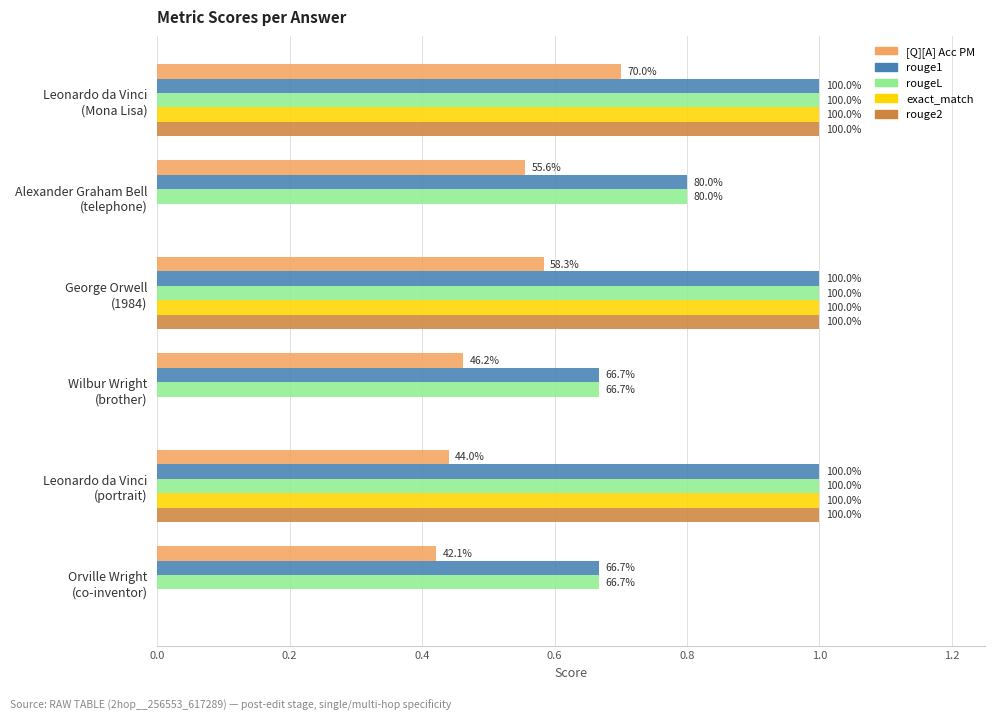

What are all the series names shown in the legend?

[Q][A] Acc PM, rouge1, rougeL, exact_match, rouge2